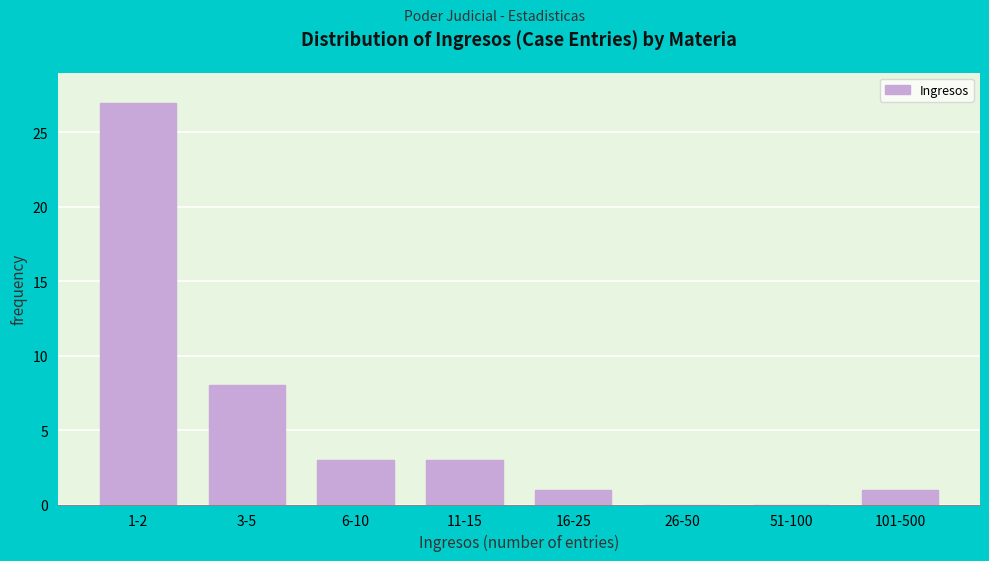

Reading right to left, list all the values displayed in this chart.

101-500=1	51-100=0	26-50=0	16-25=1	11-15=3	6-10=3	3-5=8	1-2=27